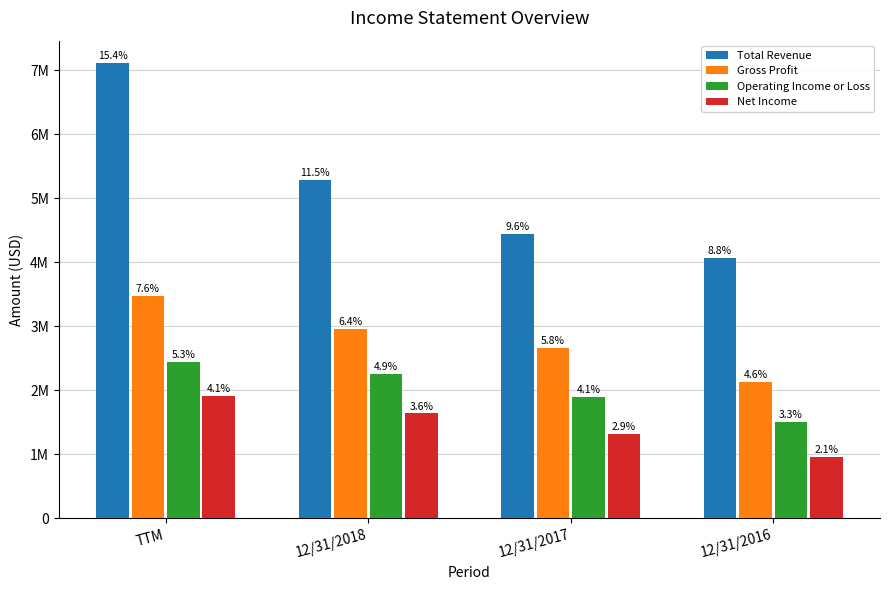

What are all the series names shown in the legend?

Total Revenue, Gross Profit, Operating Income or Loss, Net Income